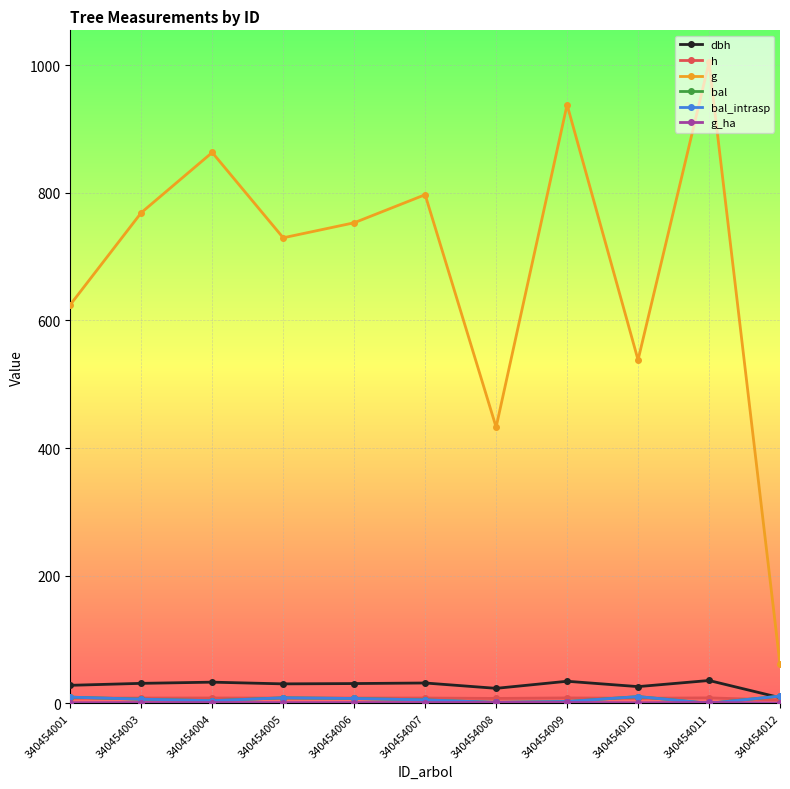

Rank the categories by h value from highest to lowest.

340454011, 340454009, 340454004, 340454007, 340454003, 340454006, 340454005, 340454001, 340454010, 340454008, 340454012